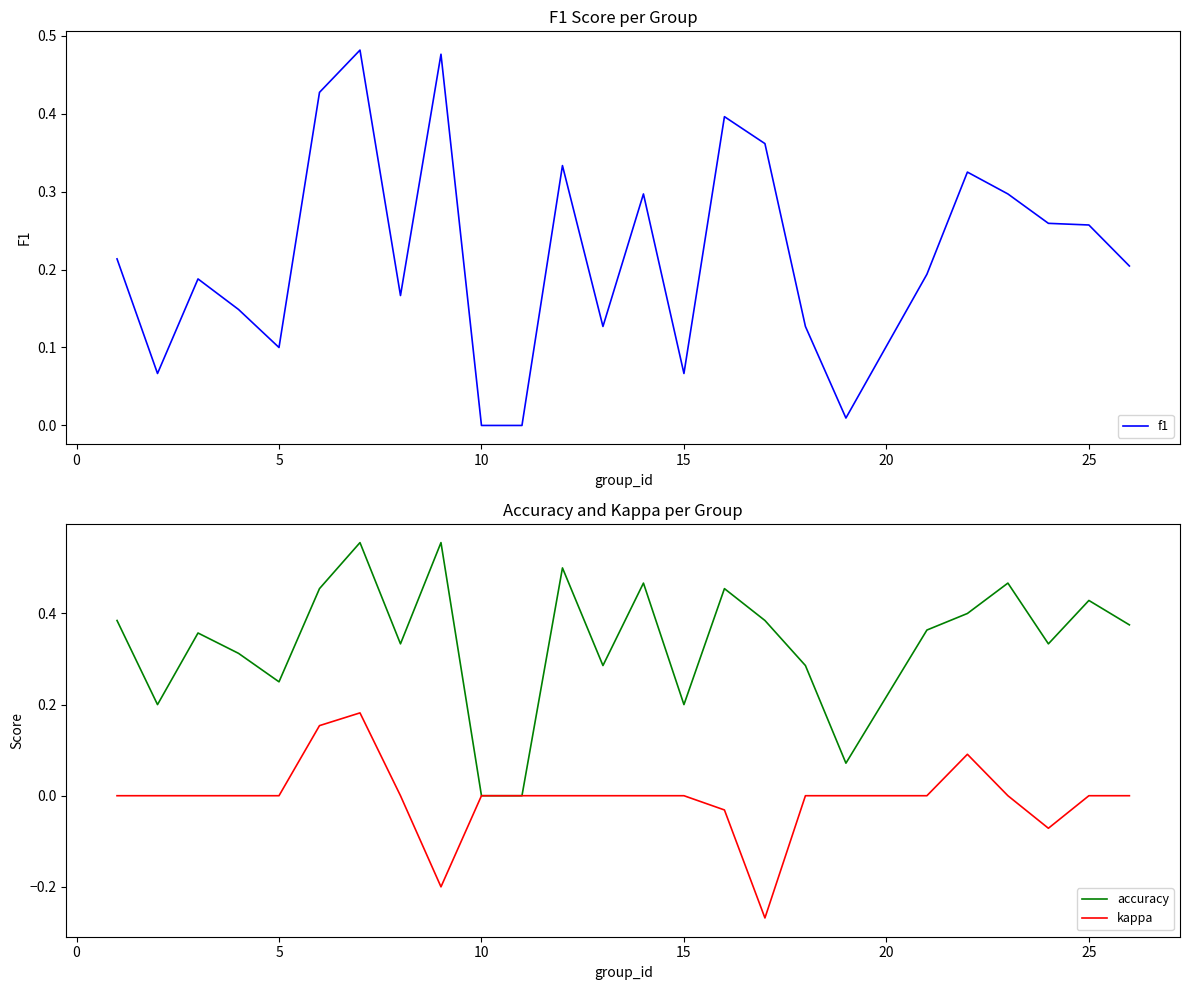

Which series has the largest range (max minus min)?

accuracy